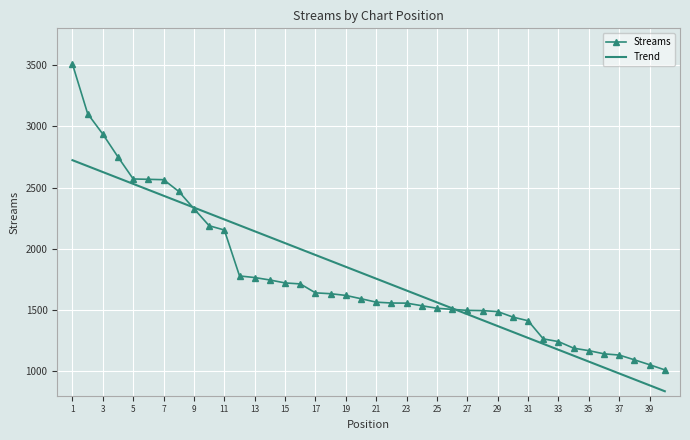

List the series in order of their peak value, lowest first.

Trend, Streams